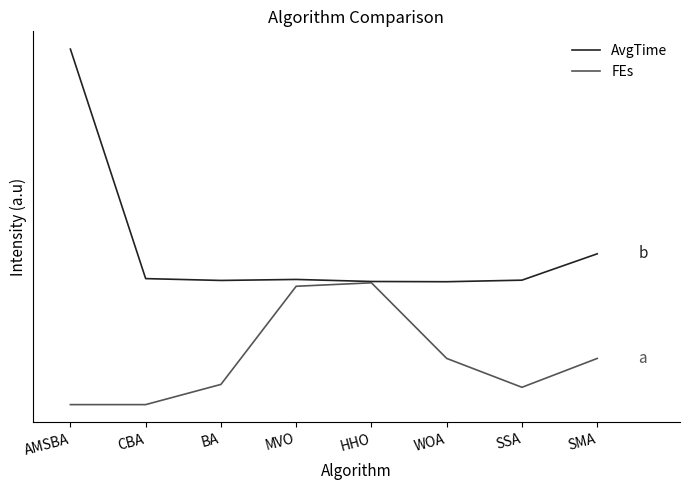

What is the difference between the FEs values at BA and HHO?

12.9